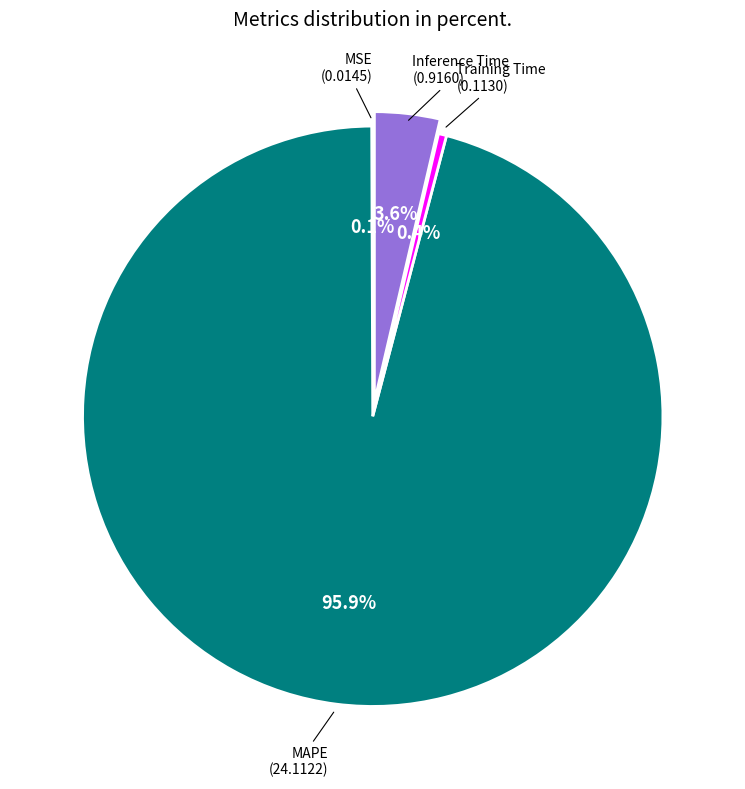

Is there any slice that represents more than half of the pie?

Yes